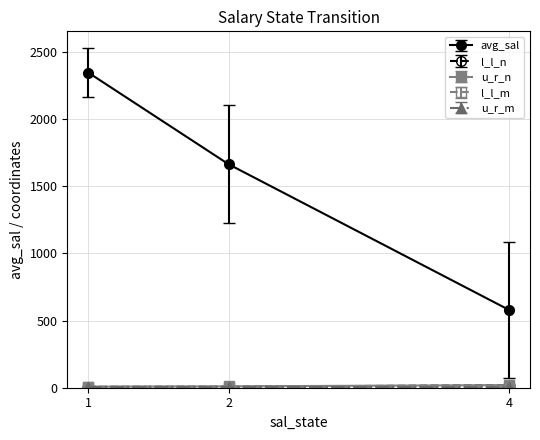

Which series has the widest spread of values?

avg_sal